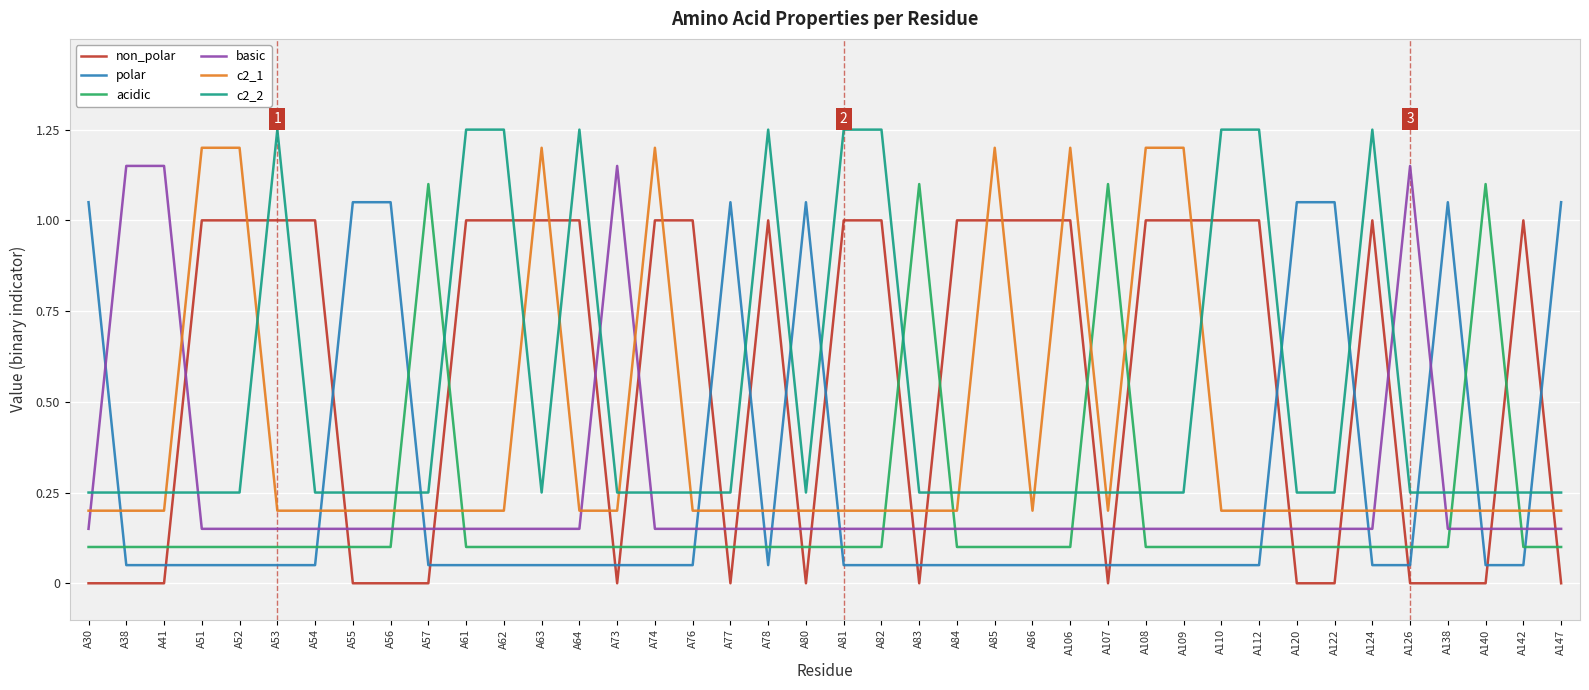

Is it true that acidic equals 0.1 at A142?

True